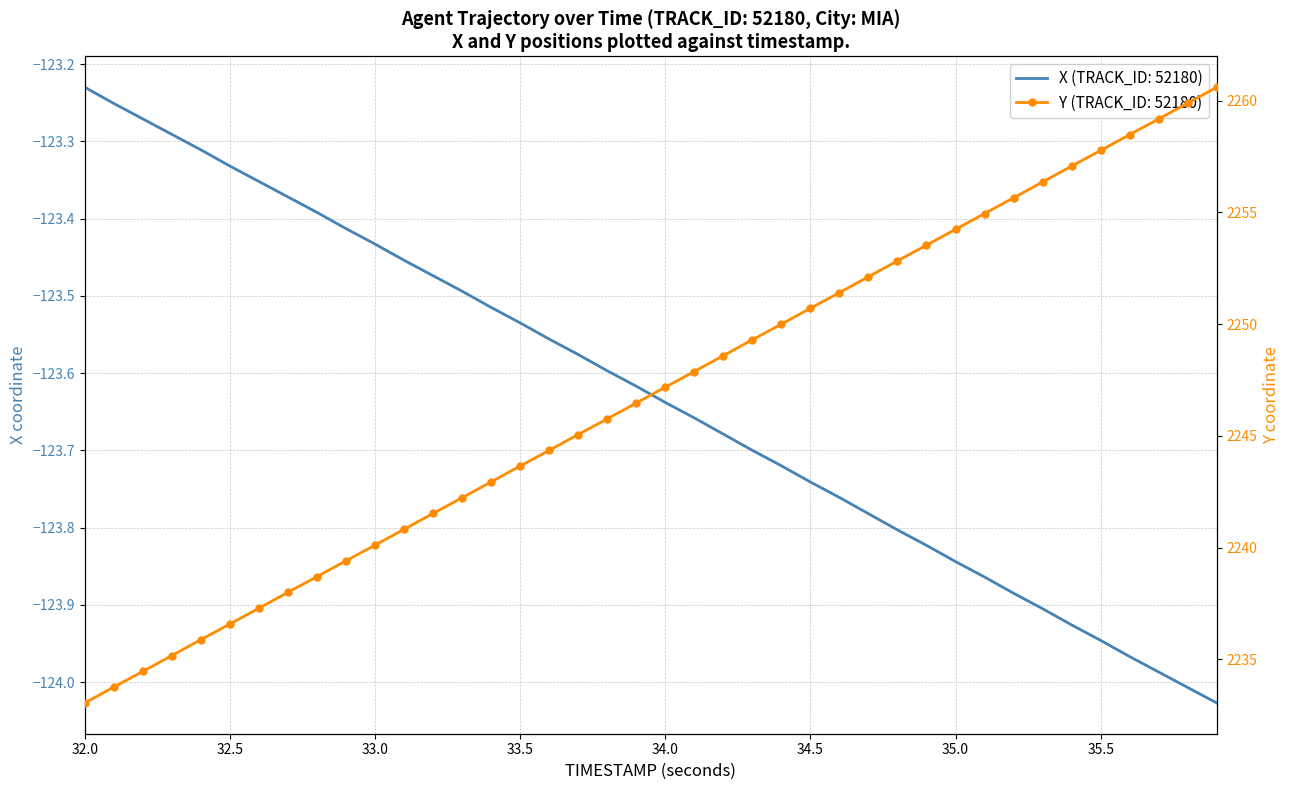

Rank the series by their maximum value, from lowest to highest.

X, Y